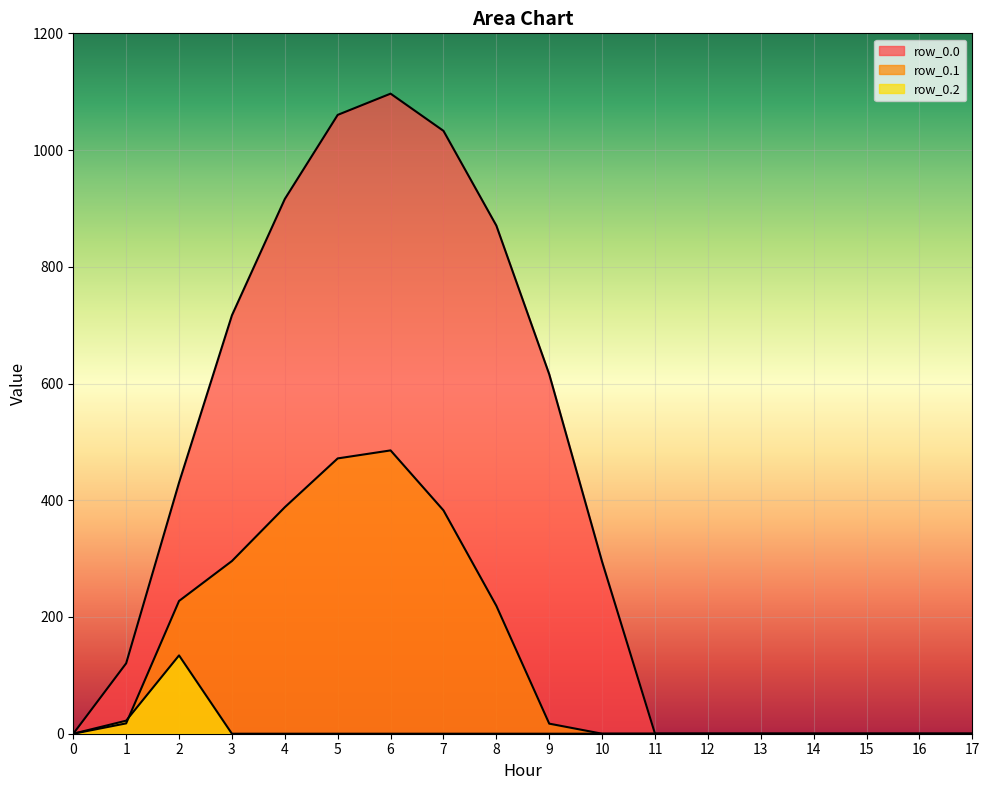

Reading left to right, extract all data points from this chart.

row_0.0: 0=0.0	1=120.6	2=430.3	3=716.9	4=916.2	5=1060.3	6=1096.7	7=1032.9	8=870.6	9=615.9	10=294.5	11=0.0	12=0.0	13=0.0	14=0.0	15=0.0	16=0.0	17=0.0
row_0.1: 0=0.0	1=17.7	2=227.5	3=295.9	4=388.1	5=471.7	6=485.4	7=382.7	8=219.2	9=17.3	10=0.0	11=0.0	12=0.0	13=0.0	14=0.0	15=0.0	16=0.0	17=0.0
row_0.2: 0=0.0	1=22.3	2=134.2	3=0.0	4=0.0	5=0.0	6=0.0	7=0.0	8=0.0	9=0.0	10=0.0	11=0.0	12=0.0	13=0.0	14=0.0	15=0.0	16=0.0	17=0.0